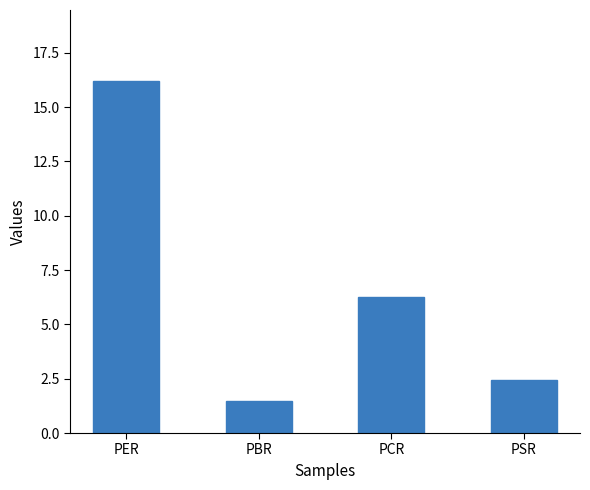

Reading left to right, extract all data points from this chart.

16.2	1.5	6.3	2.4